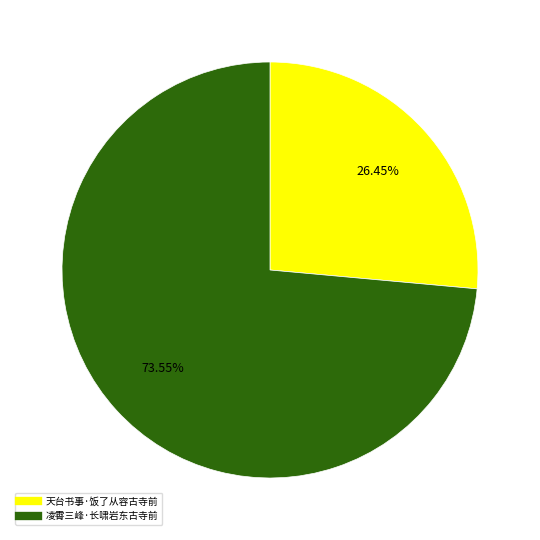

Is the sum of 凌霄三峰·长啸岩东古寺前 and 天台书事·饭了从容古寺前 greater than half?

Yes